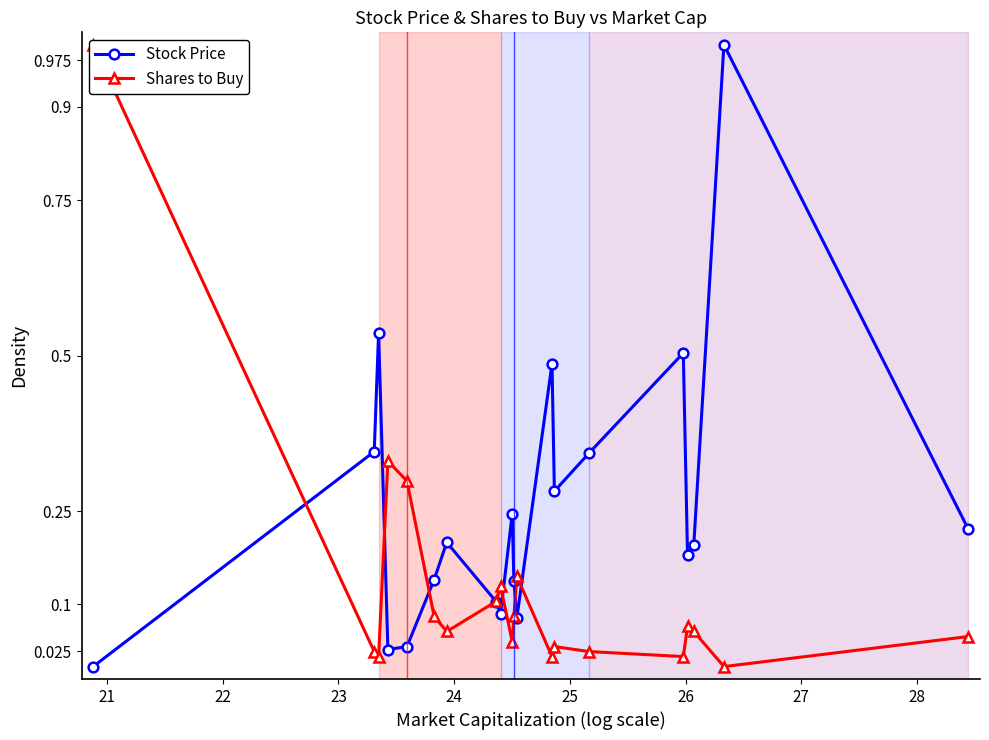

In Stock Price, how many points are higher than both neighbors (excluding endpoints)?

6